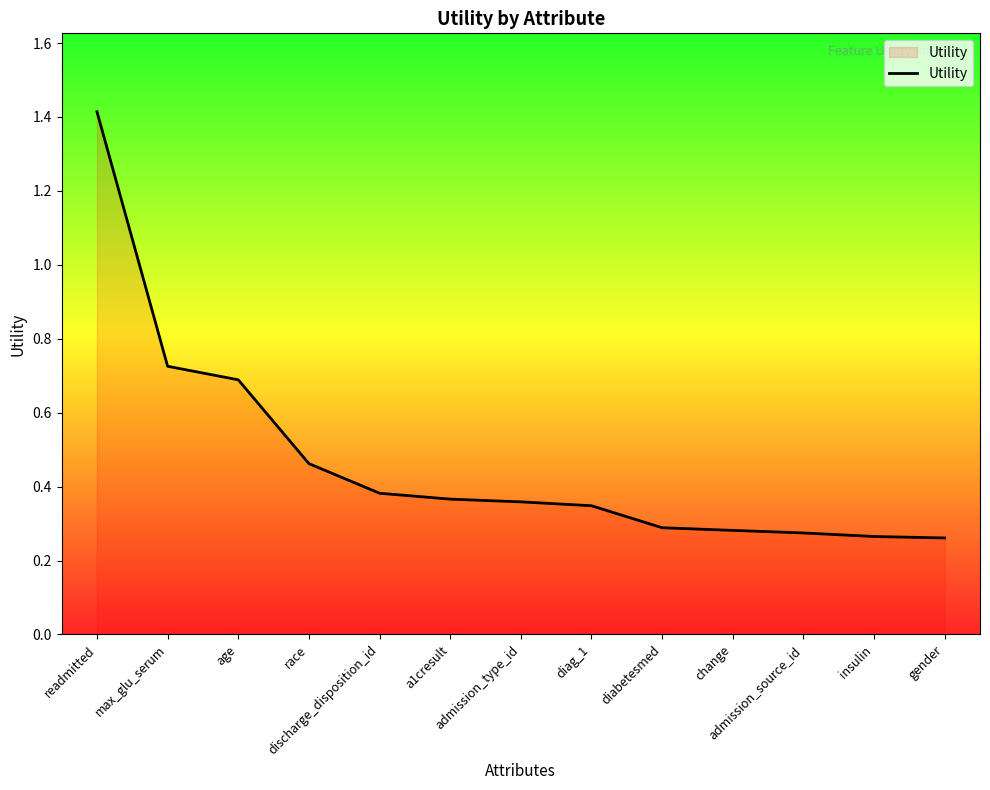

What is the maximum value shown in the chart?

1.4